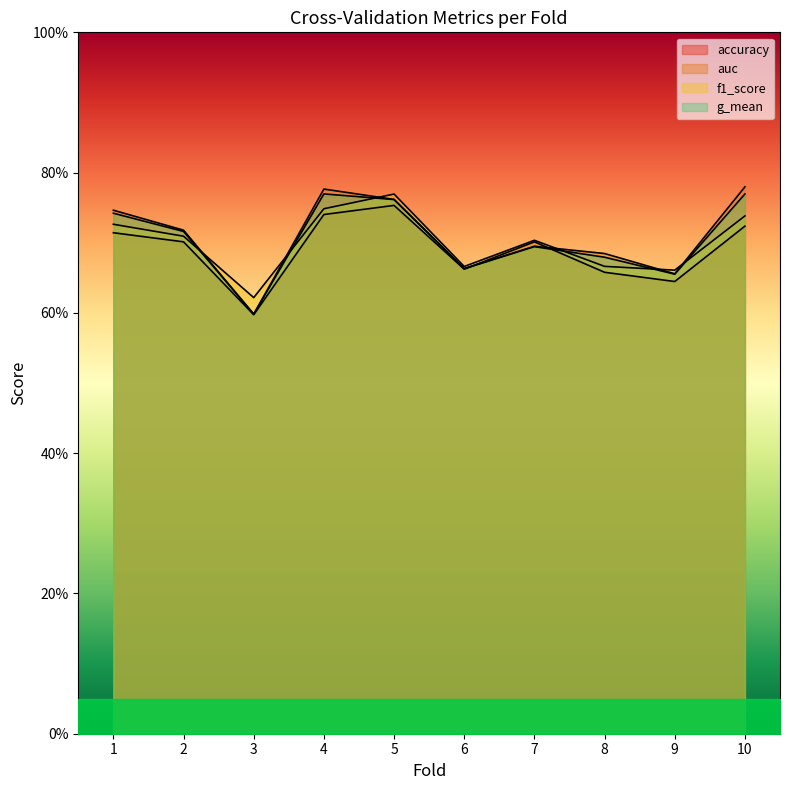

At which category is the sum across all series the highest?

5